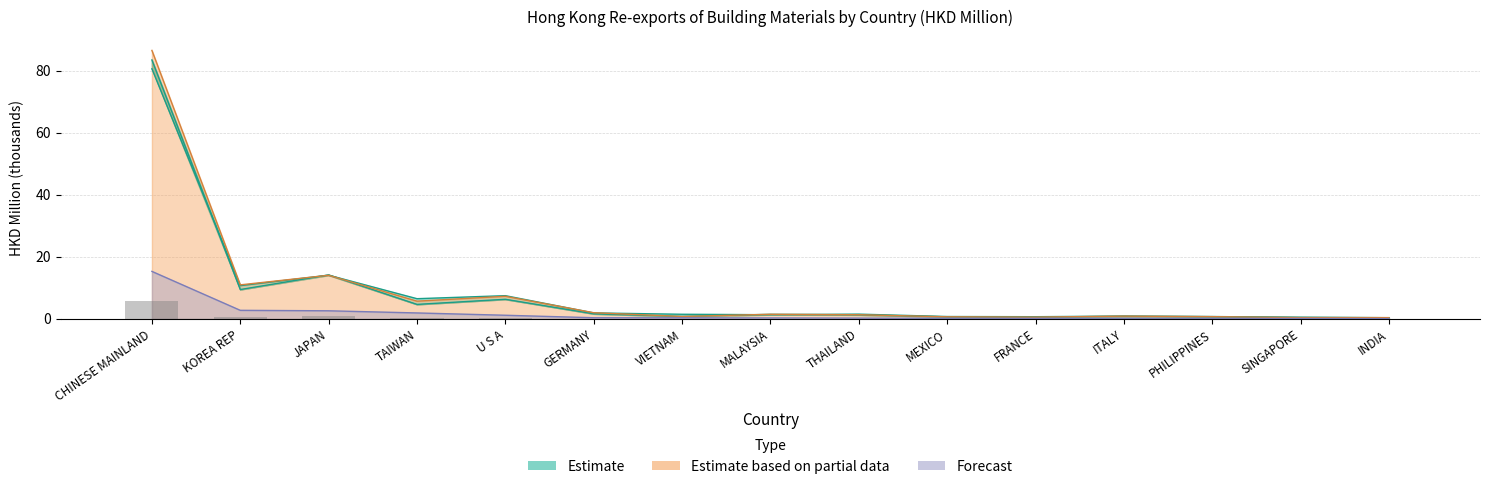

List the labels in order of 201912 value, smallest first.

INDIA, SINGAPORE, PHILIPPINES, FRANCE, MEXICO, ITALY, MALAYSIA, VIETNAM, THAILAND, GERMANY, TAIWAN, U S A, KOREA REP, JAPAN, CHINESE MAINLAND